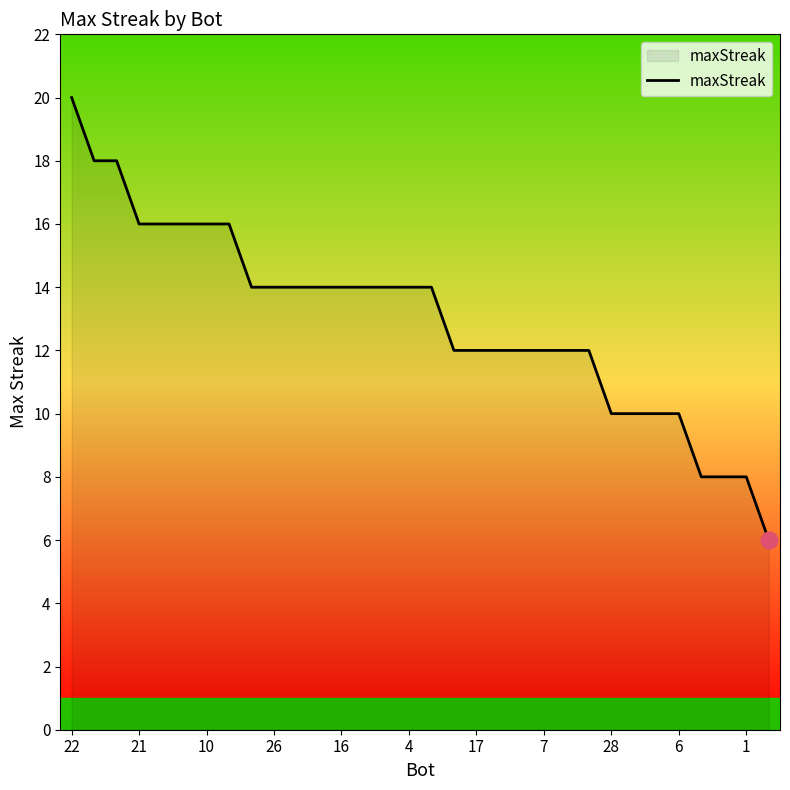

What is the greatest value displayed?

20